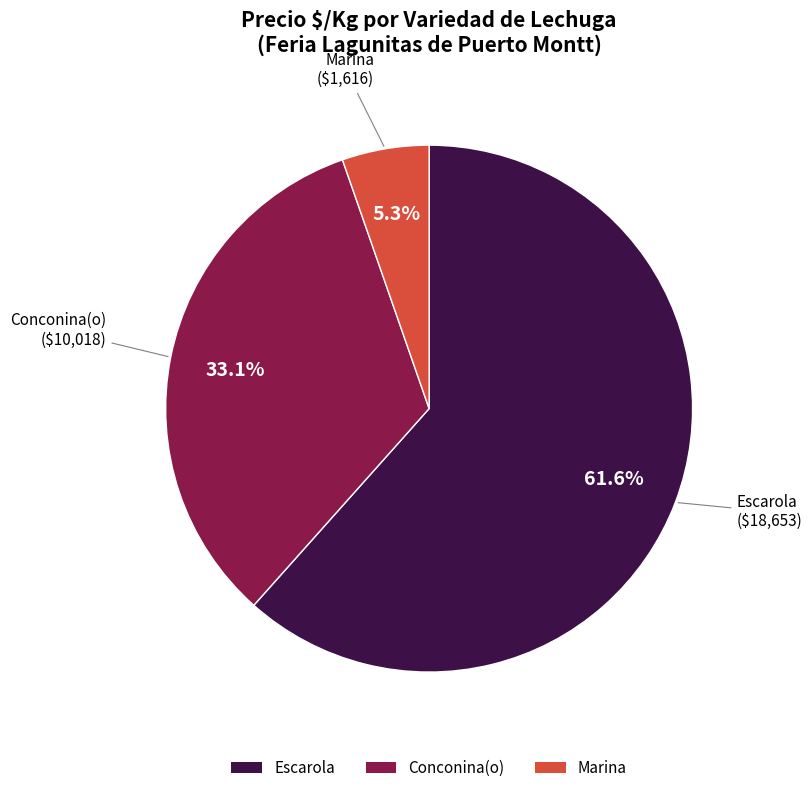

Between Conconina(o) and Escarola, which is larger?

Escarola